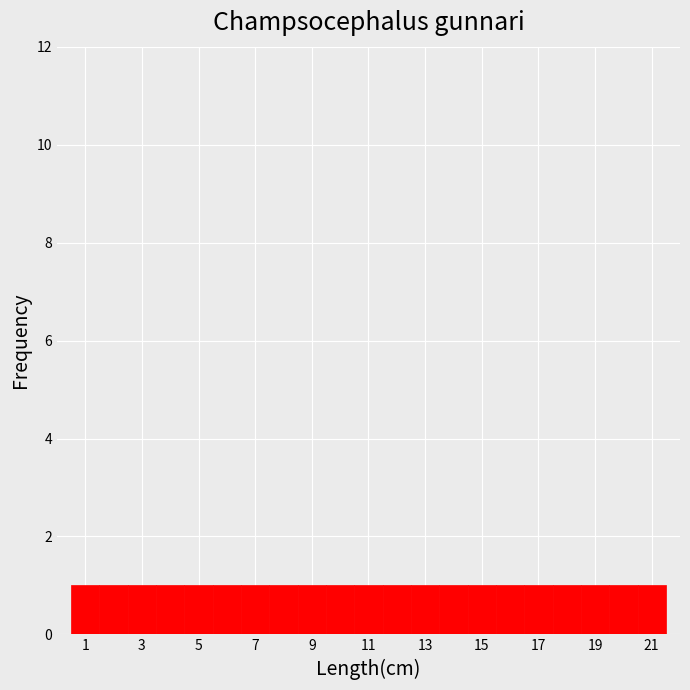

Reading left to right, transcribe this chart: for each bar, give the range it covers on the x-axis and its height. Neither the bar edges nor the heights are printed on the chart, so give them approximately, as read against the axes.

0.5 to 1.5: 1
1.5 to 2.5: 1
2.5 to 3.5: 1
3.5 to 4.5: 1
4.5 to 5.5: 1
5.5 to 6.5: 1
6.5 to 7.5: 1
7.5 to 8.5: 1
8.5 to 9.5: 1
9.5 to 10.5: 1
10.5 to 11.5: 1
11.5 to 12.5: 1
12.5 to 13.5: 1
13.5 to 14.5: 1
14.5 to 15.5: 1
15.5 to 16.5: 1
16.5 to 17.5: 1
17.5 to 18.5: 1
18.5 to 19.5: 1
19.5 to 20.5: 1
20.5 to 21.5: 1